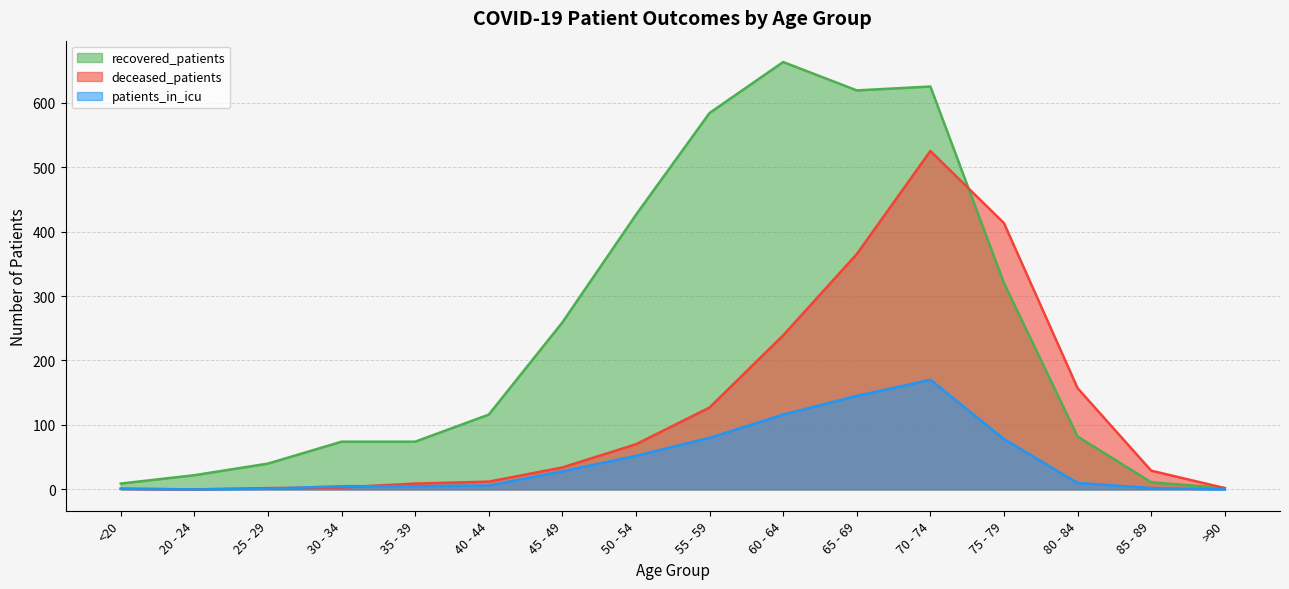

Where do deceased_patients and patients_in_icu first cross each other?

25 - 29 and 30 - 34